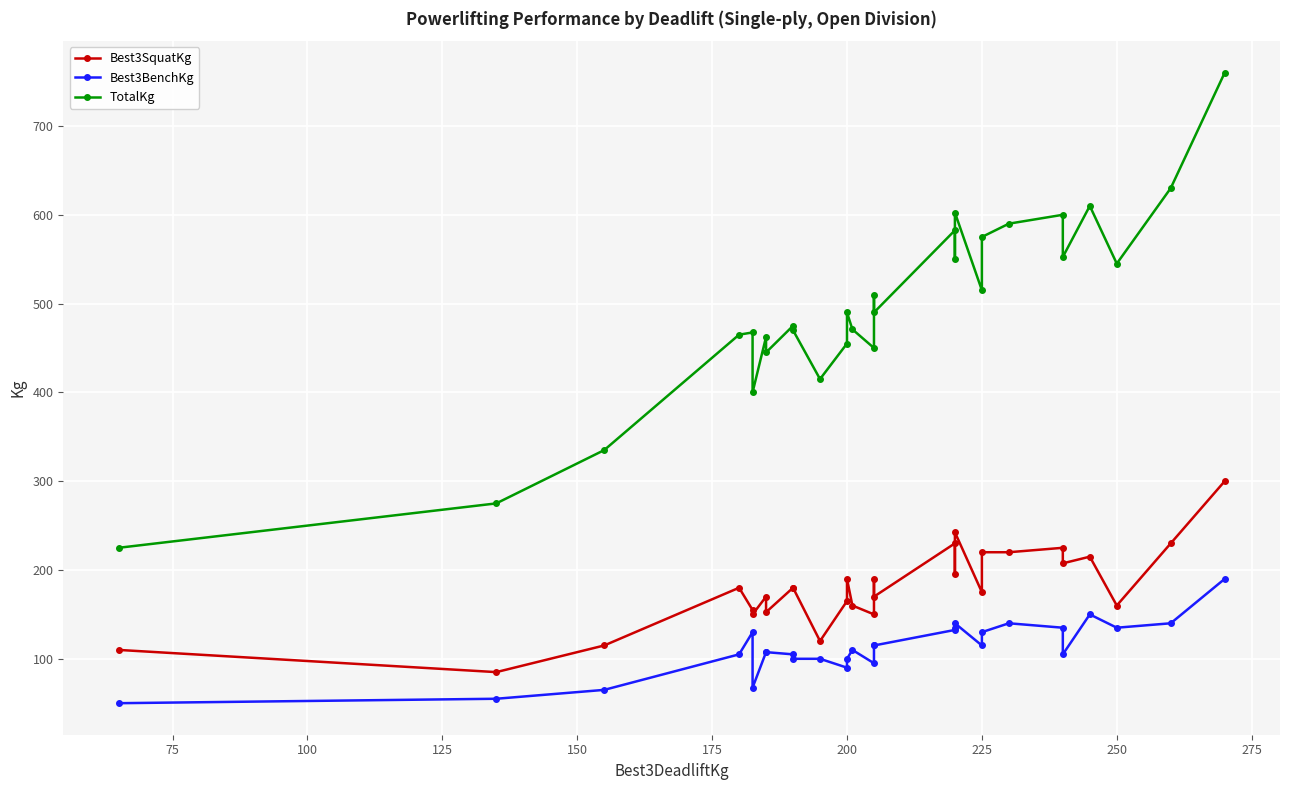

How many data points does each series have?

29